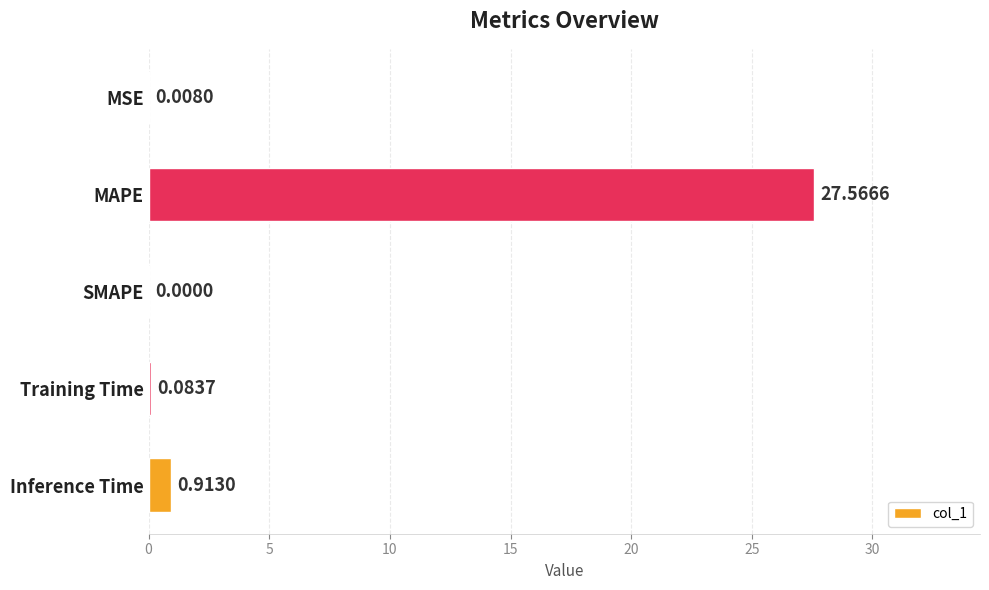

Where is the data nearest to the value 13?

Inference Time